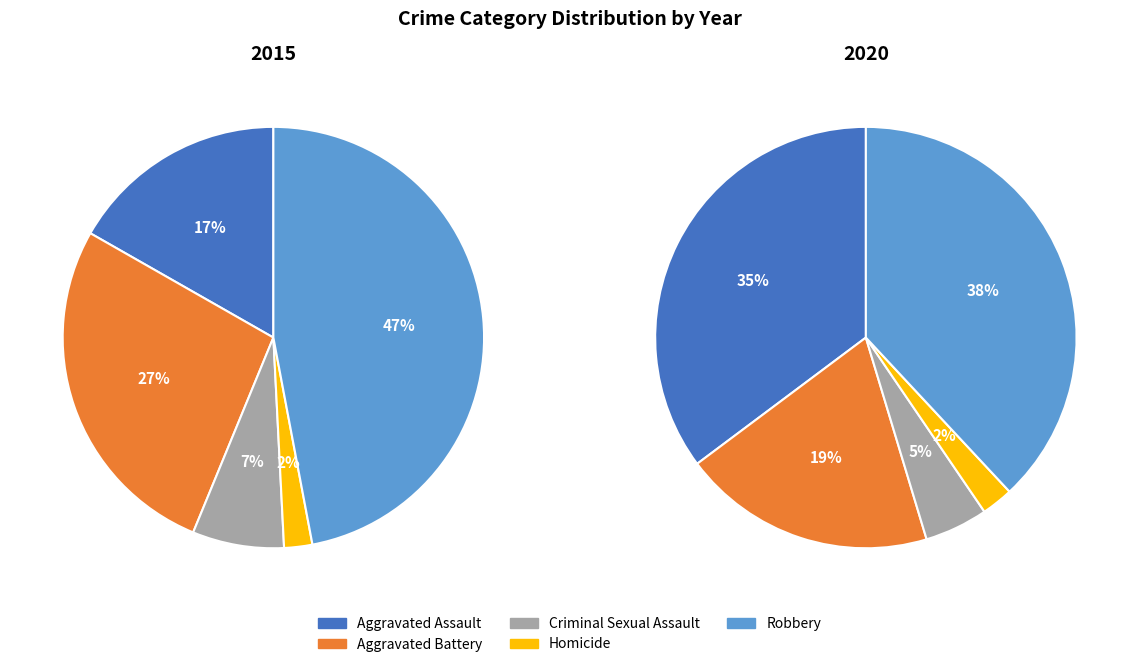

Is there a majority slice in this chart?

No